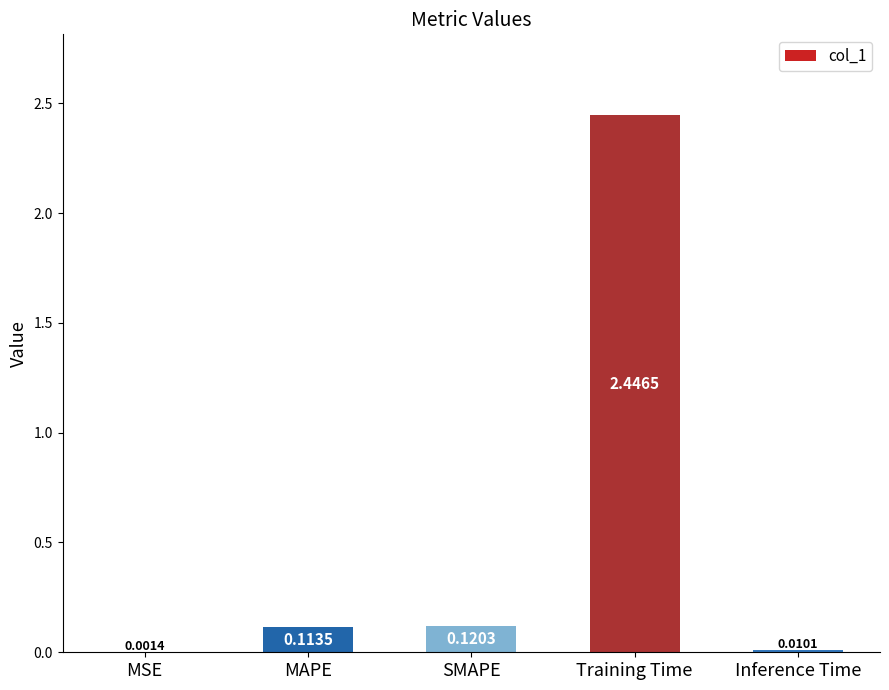

Where is the data nearest to the value 1?

SMAPE